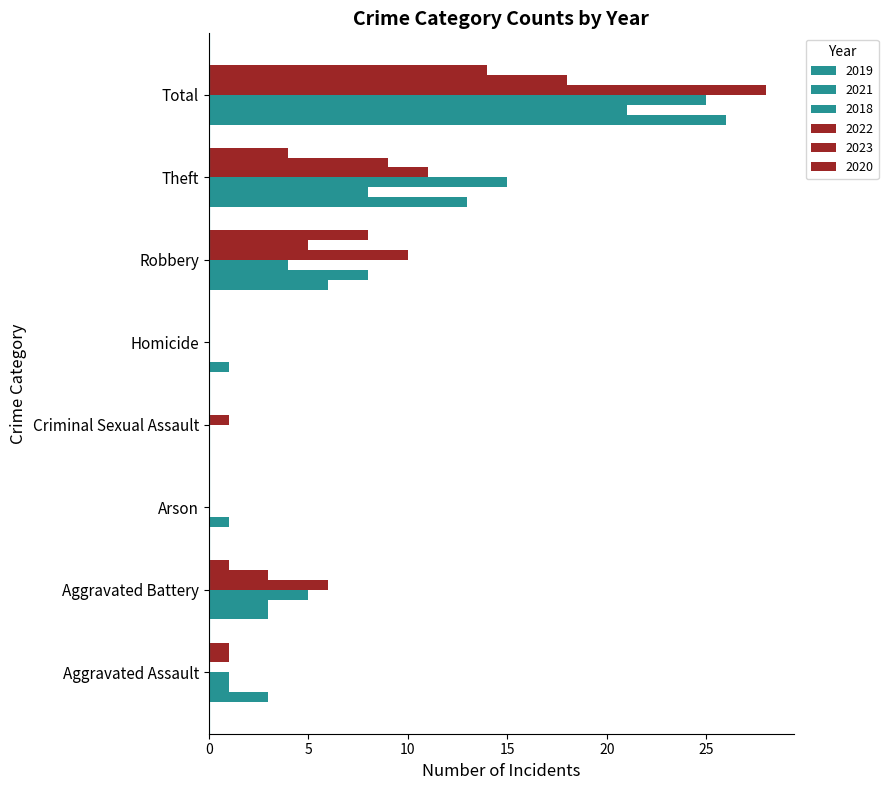

Reading left to right, what are all the values shown in this chart?

2019: Aggravated Assault=3	Aggravated Battery=3	Arson=0	Criminal Sexual Assault=0	Homicide=1	Robbery=6	Theft=13	Total=26
2021: Aggravated Assault=1	Aggravated Battery=3	Arson=1	Criminal Sexual Assault=0	Homicide=0	Robbery=8	Theft=8	Total=21
2018: Aggravated Assault=1	Aggravated Battery=5	Arson=0	Criminal Sexual Assault=0	Homicide=0	Robbery=4	Theft=15	Total=25
2022: Aggravated Assault=0	Aggravated Battery=6	Arson=0	Criminal Sexual Assault=1	Homicide=0	Robbery=10	Theft=11	Total=28
2023: Aggravated Assault=1	Aggravated Battery=3	Arson=0	Criminal Sexual Assault=0	Homicide=0	Robbery=5	Theft=9	Total=18
2020: Aggravated Assault=1	Aggravated Battery=1	Arson=0	Criminal Sexual Assault=0	Homicide=0	Robbery=8	Theft=4	Total=14